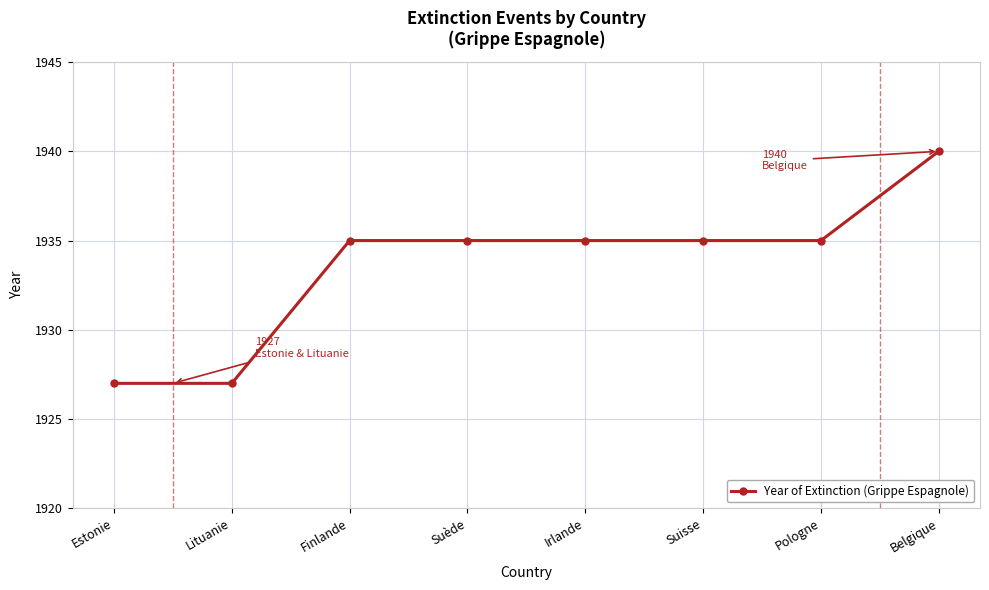

Which category has the highest value across all series?

Belgique